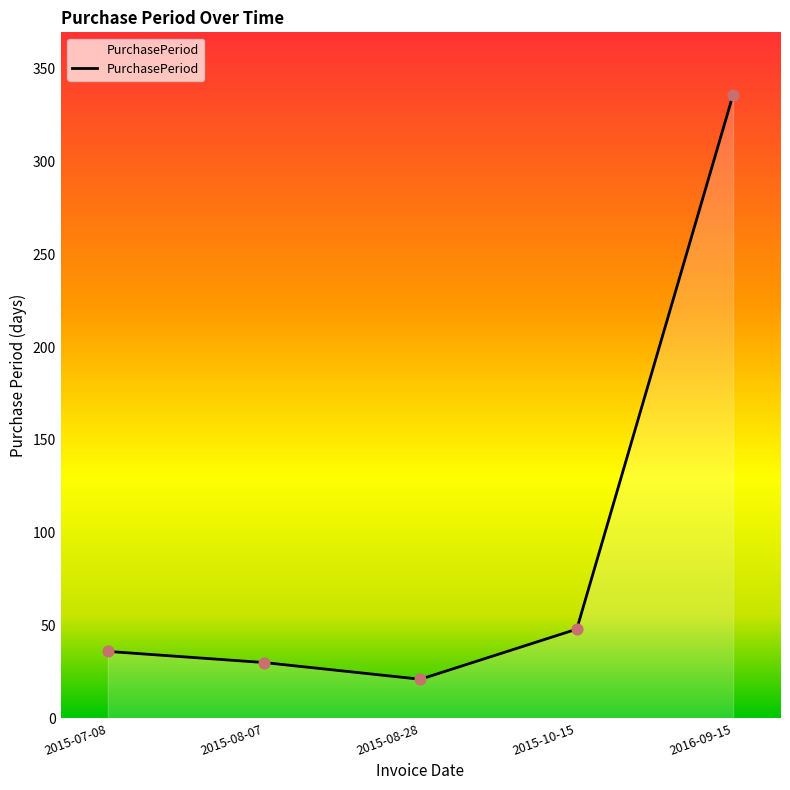

Which has a higher value, 2016-09-15 or 2015-08-07?

2016-09-15